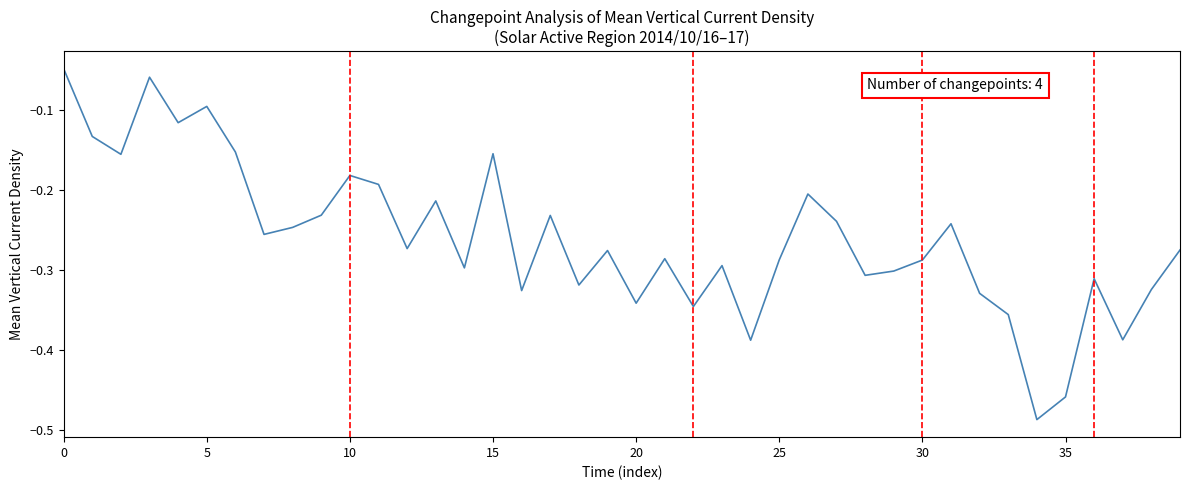

Does the chart display data point markers on the line(s)?

No